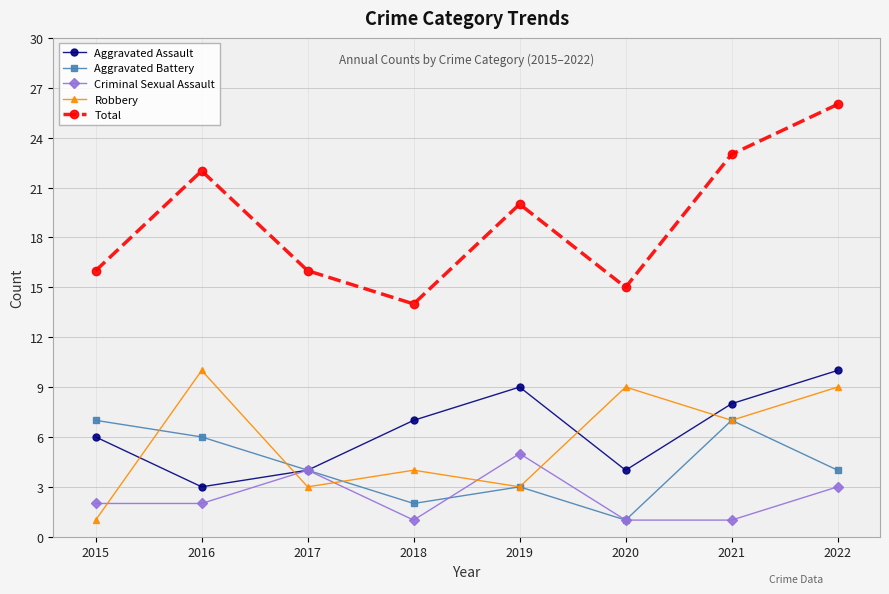

Which series ends up on top after the final intersection of Criminal Sexual Assault and Robbery?

Robbery